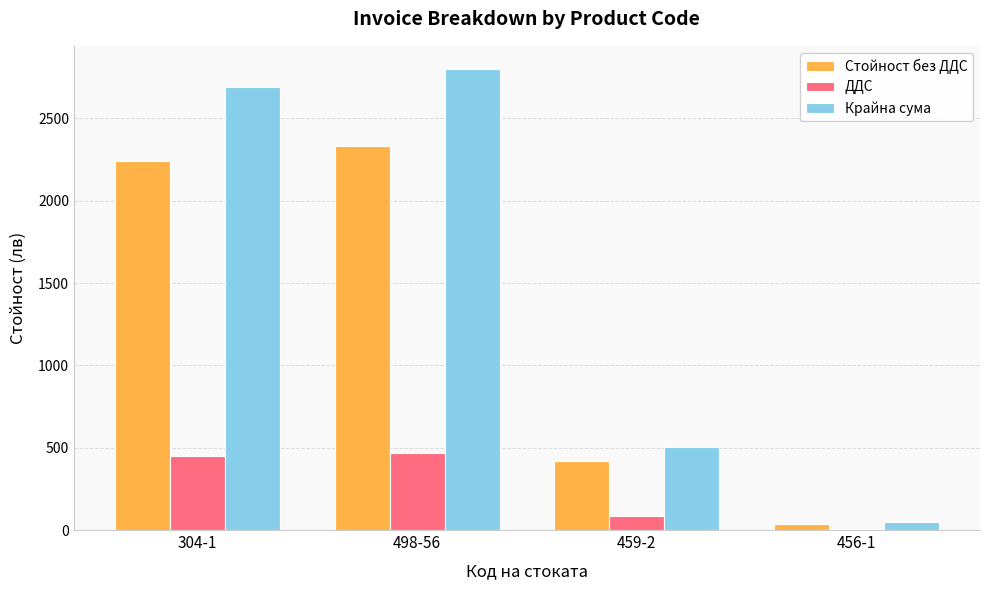

What is the difference between the Стойност без ДДС values at 498-56 and 456-1?

2294.7